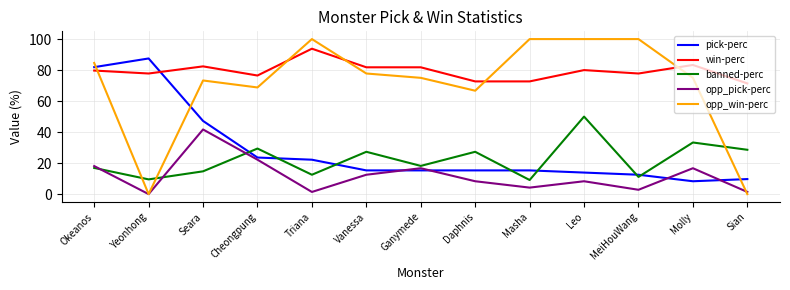

Which category has the lowest value in the win-perc series?

Sian